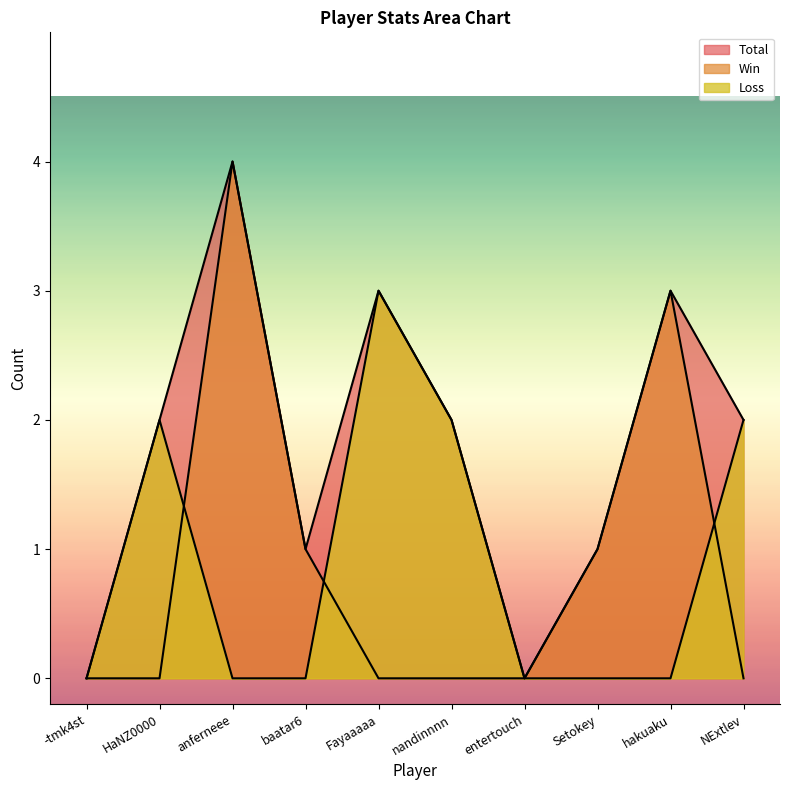

Between baatar6 and HaNZ0000, which is larger?

HaNZ0000